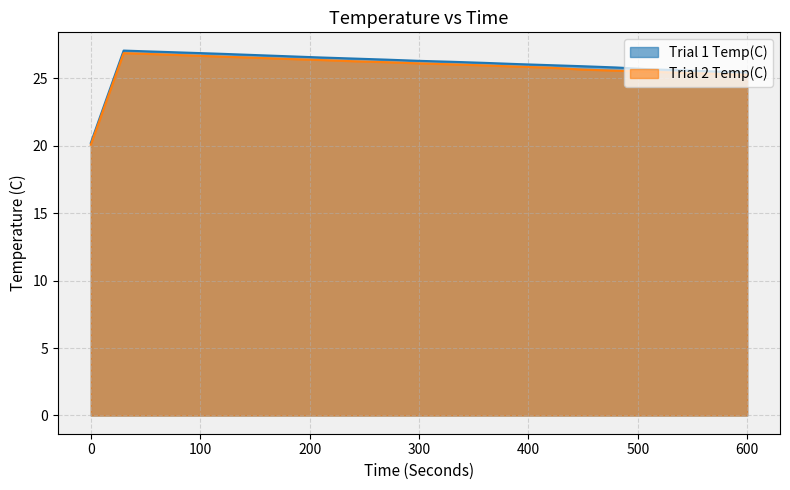

Is the value of Trial 1 Temp(C) at 240 greater than the value of Trial 2 Temp(C) at 240?

Yes